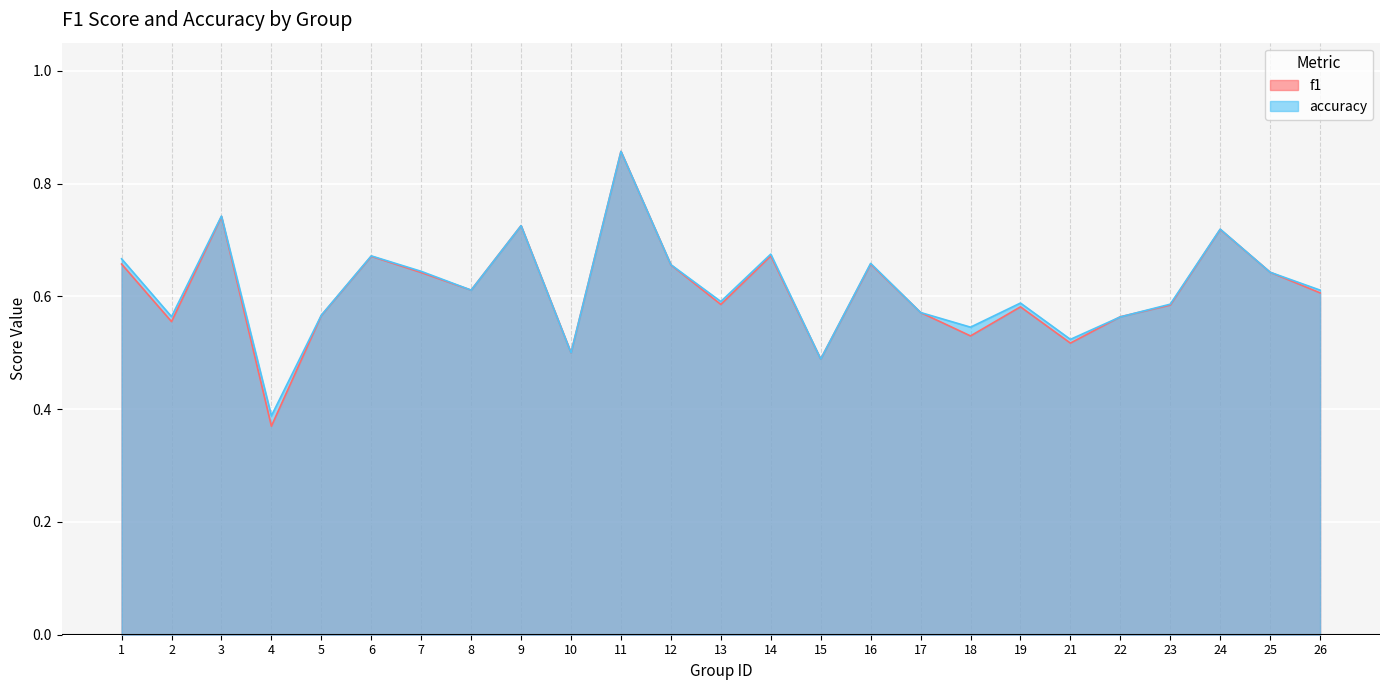

At which category is the sum across all series the highest?

11